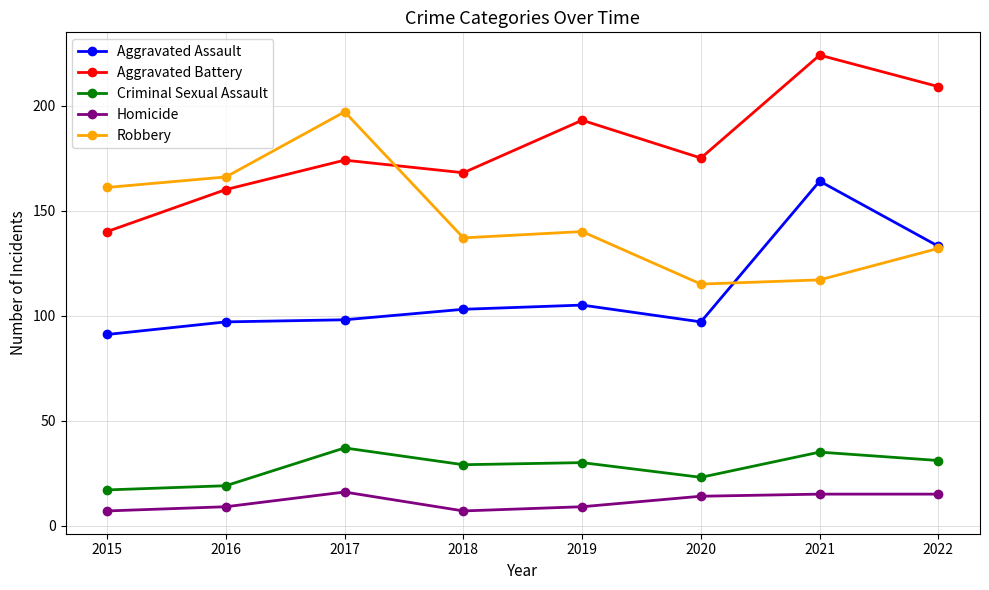

List the series in order of their peak value, highest first.

Aggravated Battery, Robbery, Aggravated Assault, Criminal Sexual Assault, Homicide